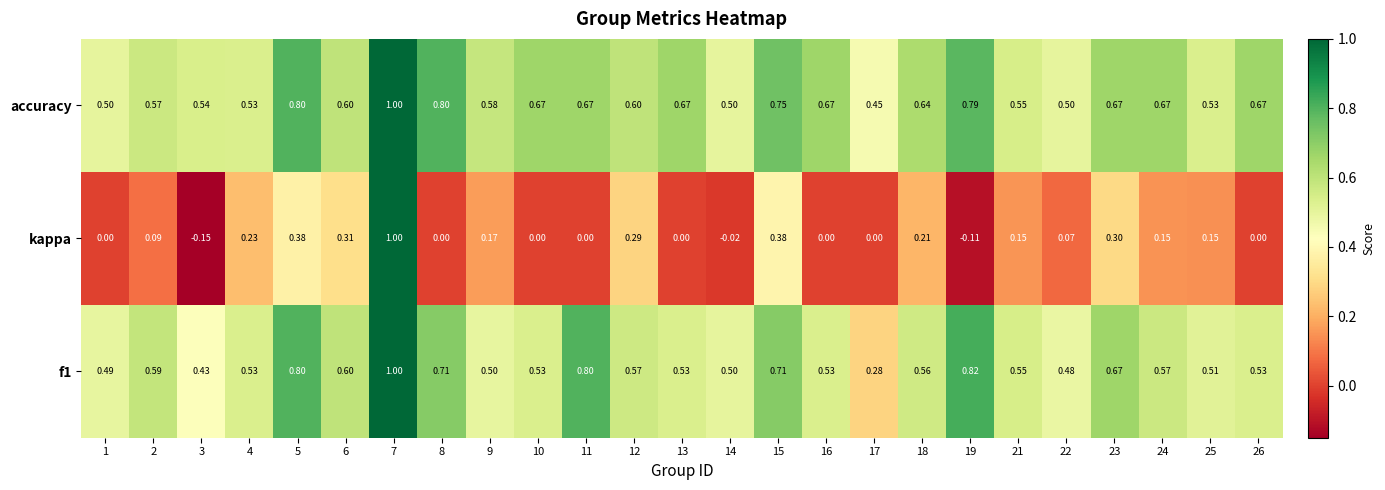

Between 10 and 19, which series saw the biggest shift?

f1